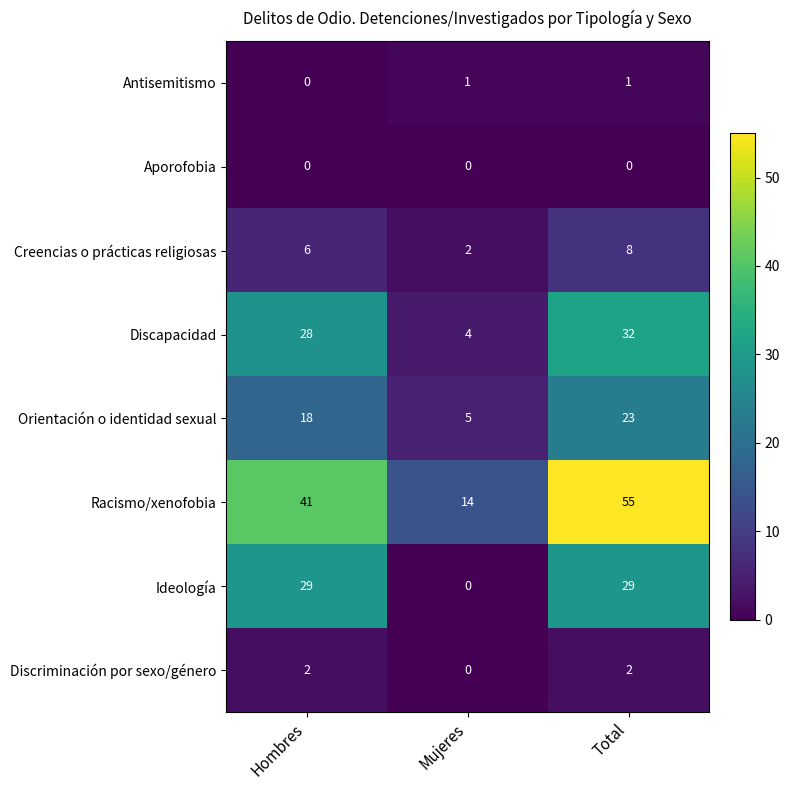

List the series in order of their peak value, highest first.

Racismo/xenofobia, Discapacidad, Ideología, Orientación o identidad sexual, Creencias o prácticas religiosas, Discriminación por sexo/género, Antisemitismo, Aporofobia